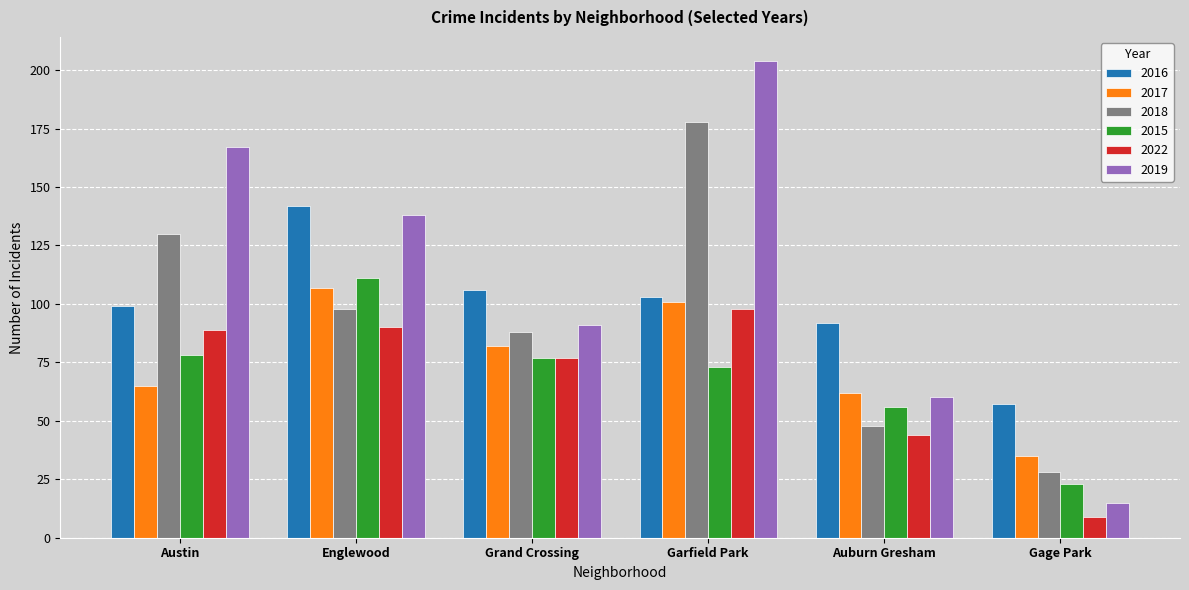

How many values in the 2016 series are below 103?

3